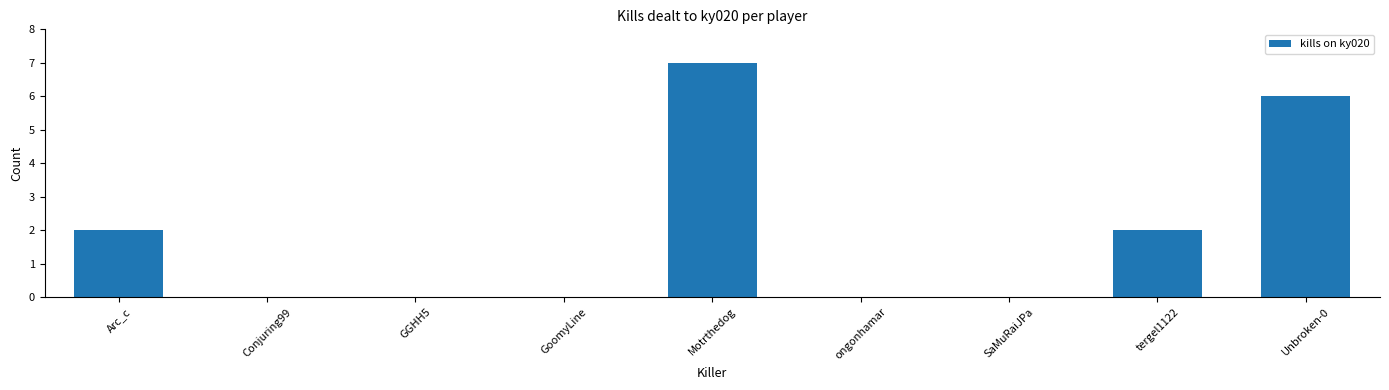

The value at SaMuRaiJPa is -4. True or false?

False